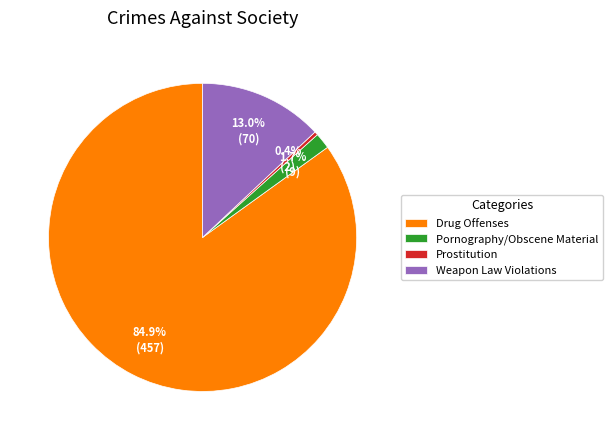

Count the number of slices in the pie.

4